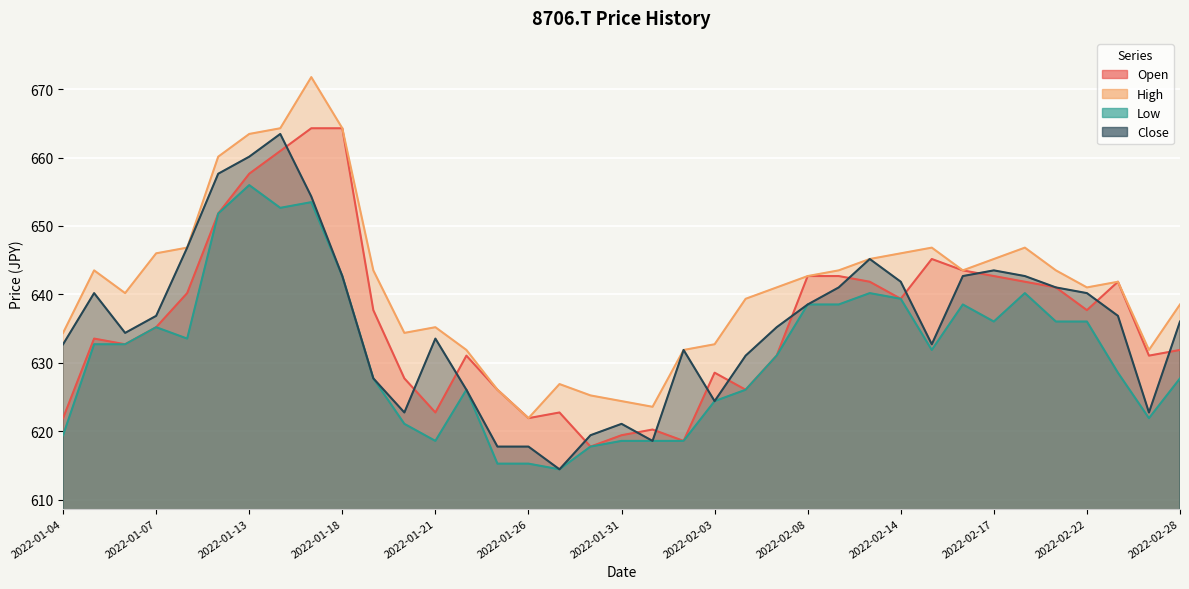

Is the value of Close at 2022-01-24 greater than the value of High at 2022-02-28?

No